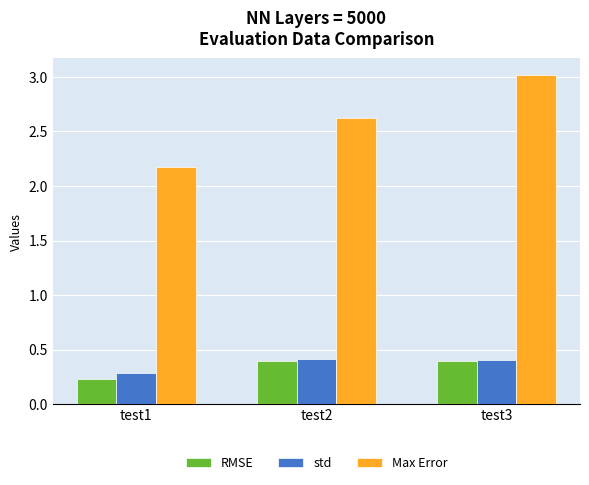

At which label is RMSE closest to 0?

test1